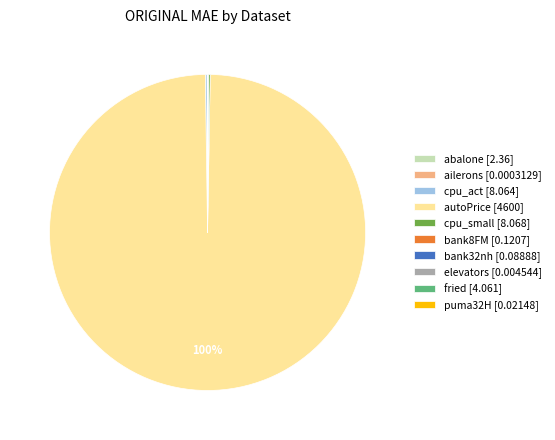

Is there any slice that represents more than half of the pie?

Yes